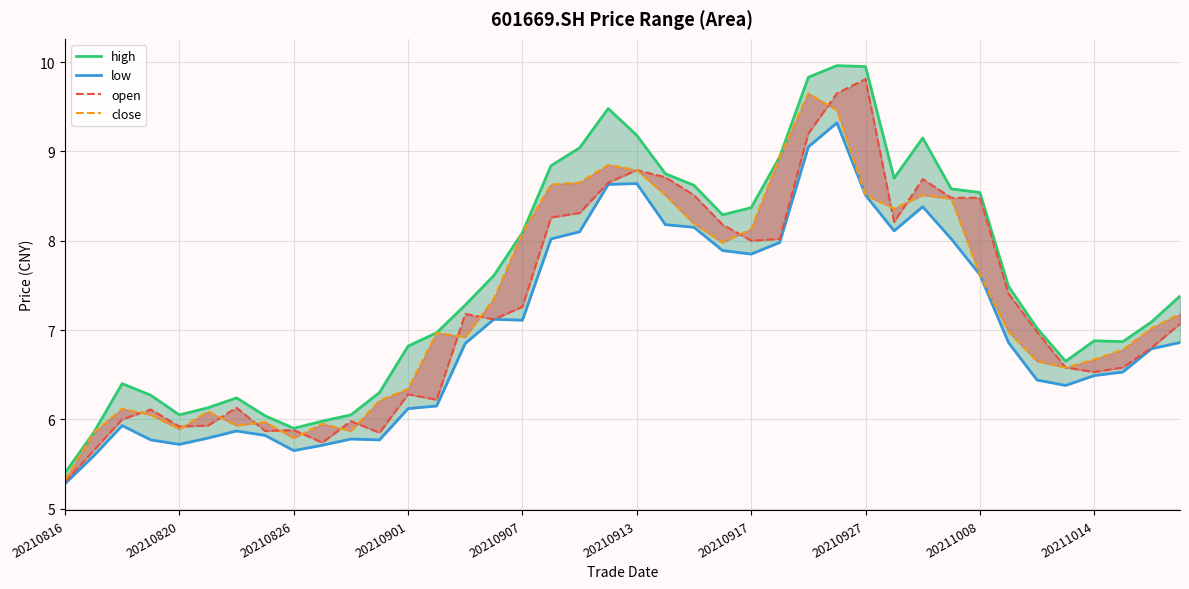

List the series in order of their peak value, highest first.

high, open, close, low